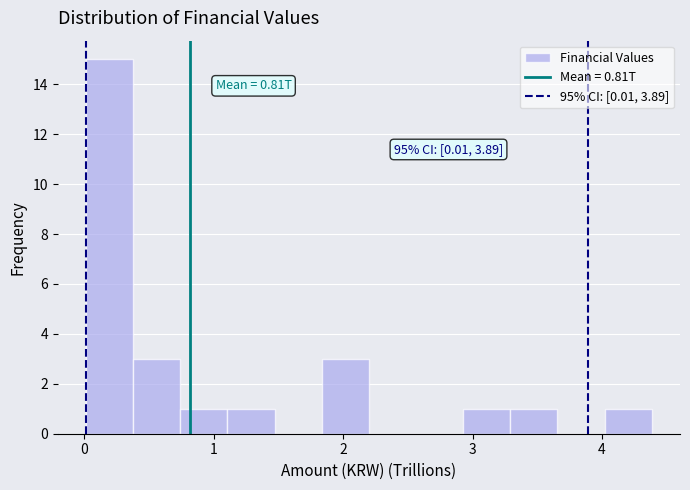

Around what value on the x-axis is the tallest bar? Give the approximate position of its centre, as read against the axis.

0.2